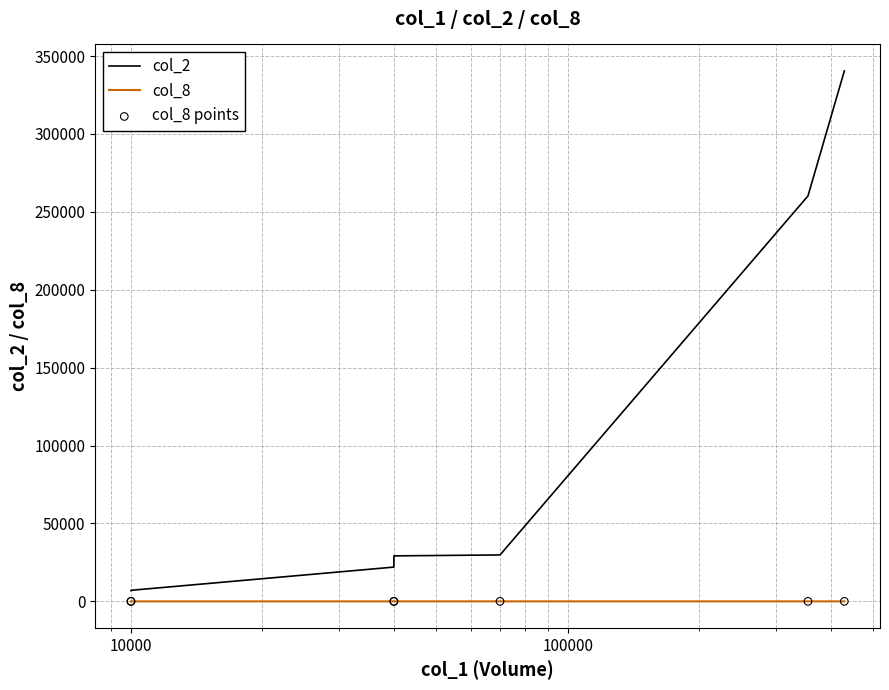

What are all the series names shown in the legend?

col_2, col_8, col_8 points